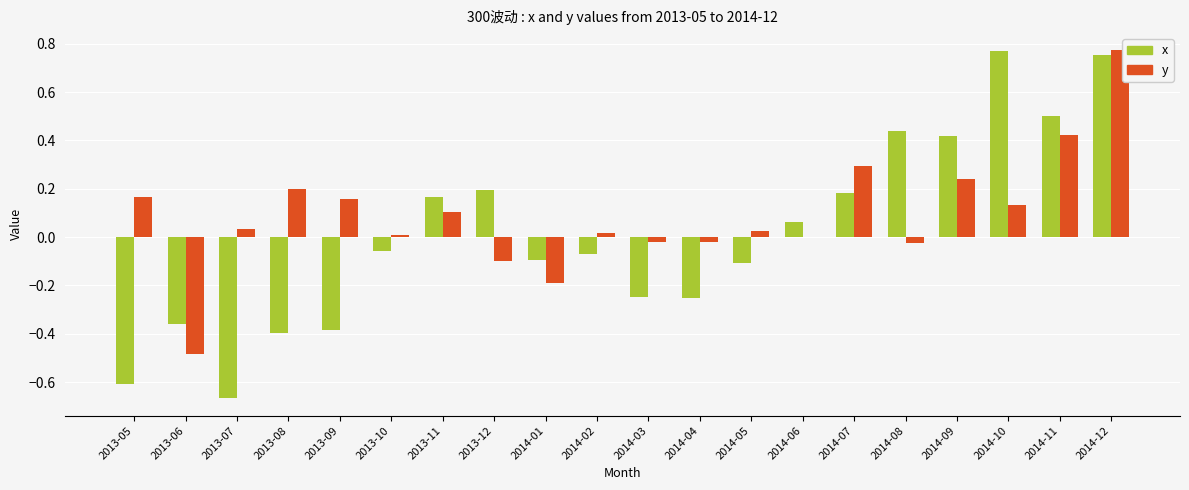

Between 2014-04 and 2014-12, which series saw the biggest shift?

x